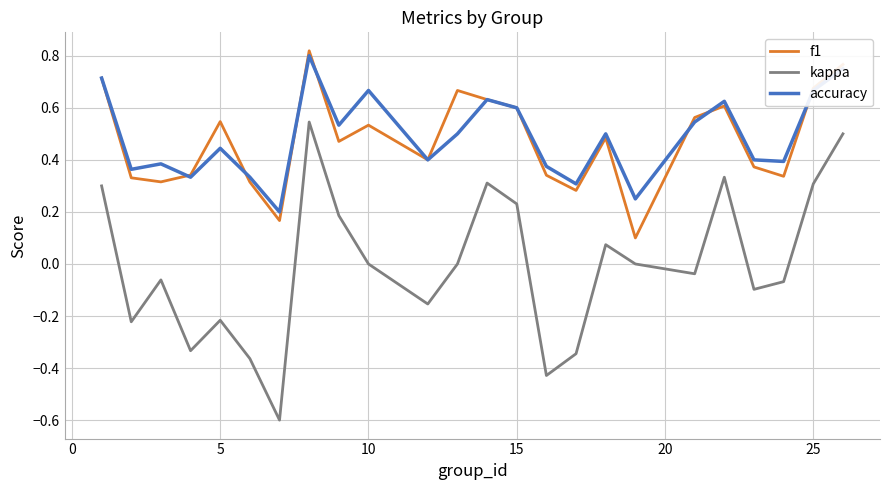

True or false: kappa and accuracy intersect in this chart.

False